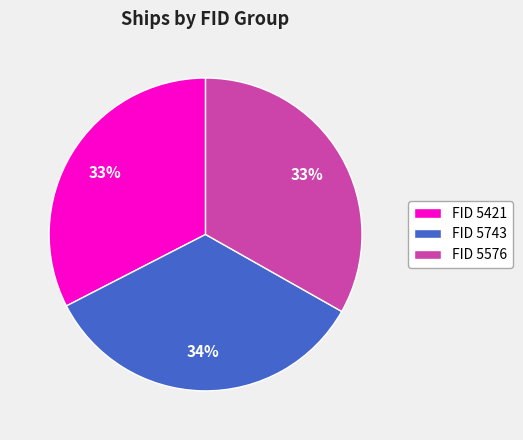

Does any single category account for the majority?

No